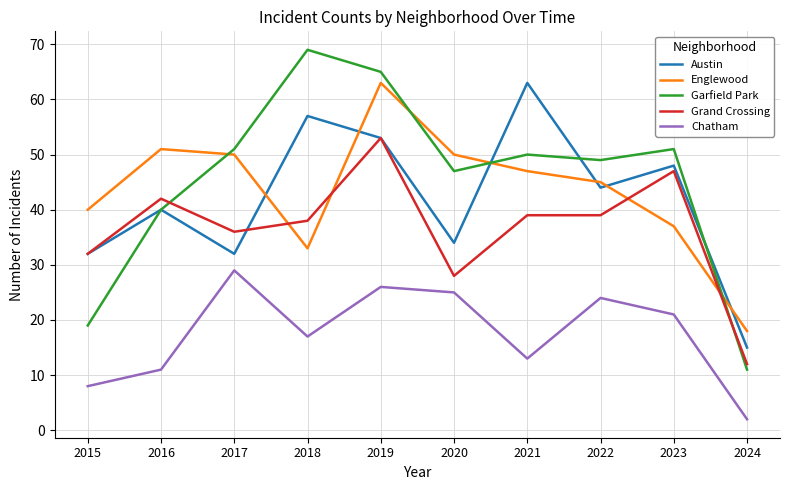

At which label does Chatham reach its peak?

2017